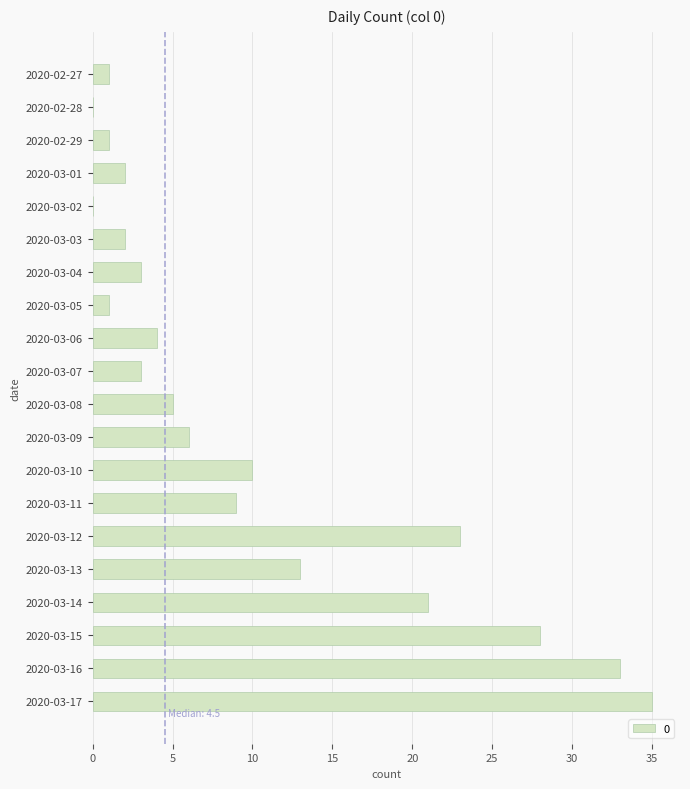

What is the change in value from 2020-03-16 to 2020-03-17?

+2